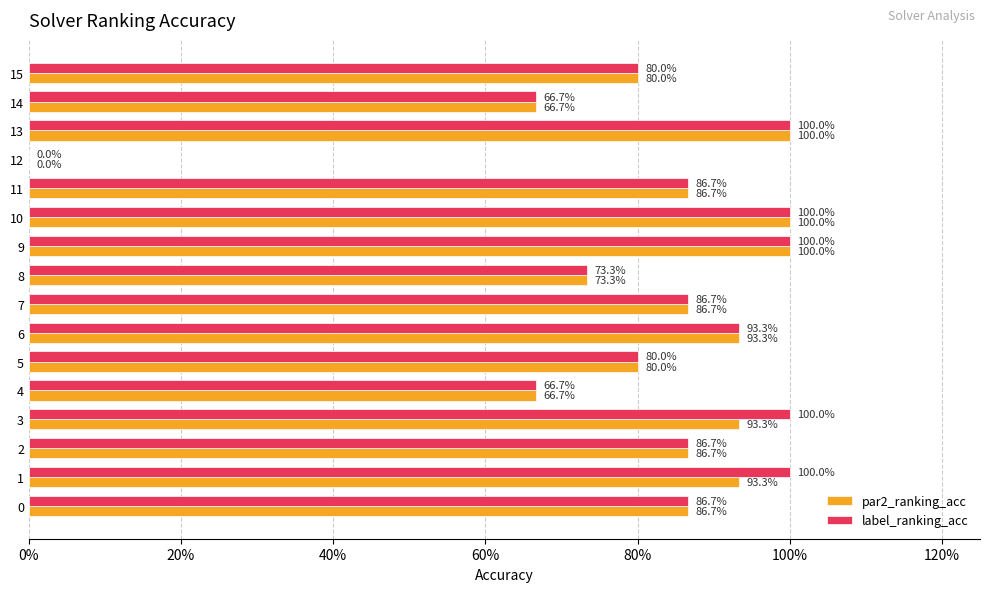

What are all the series names shown in the legend?

par2_ranking_acc, label_ranking_acc